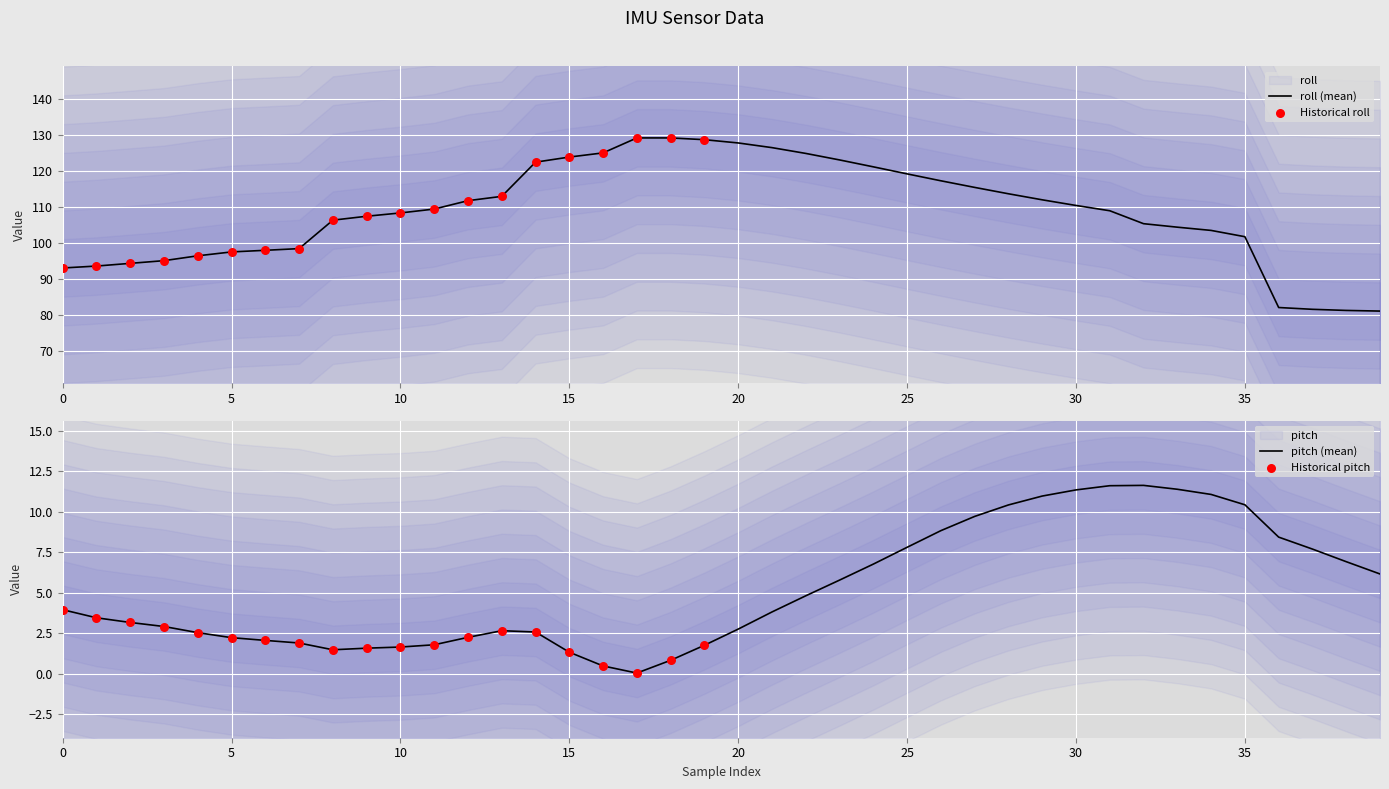

Which series reaches the minimum Y coordinate?

pitch